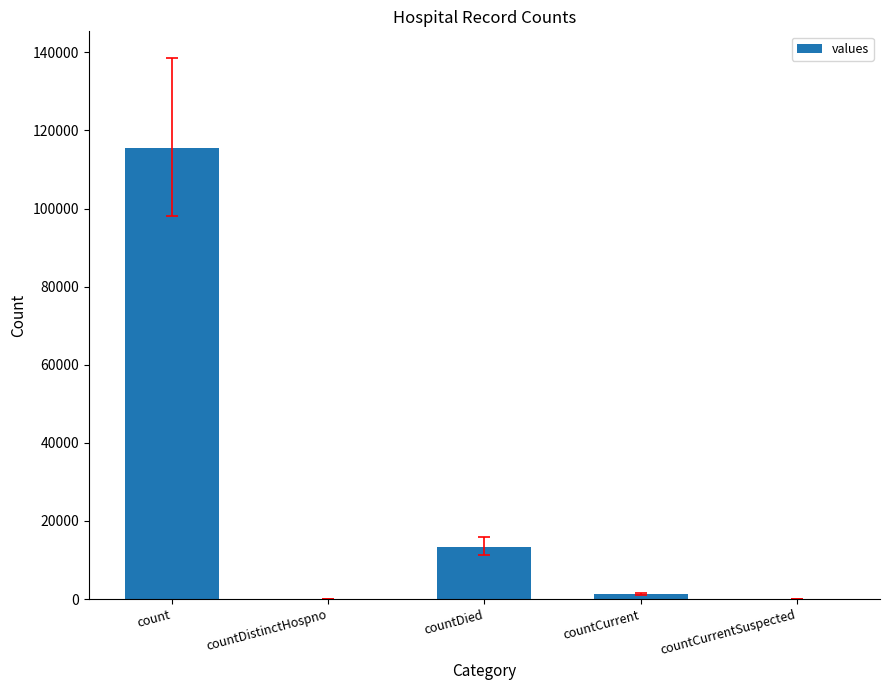

What is the sum of all values?

130105